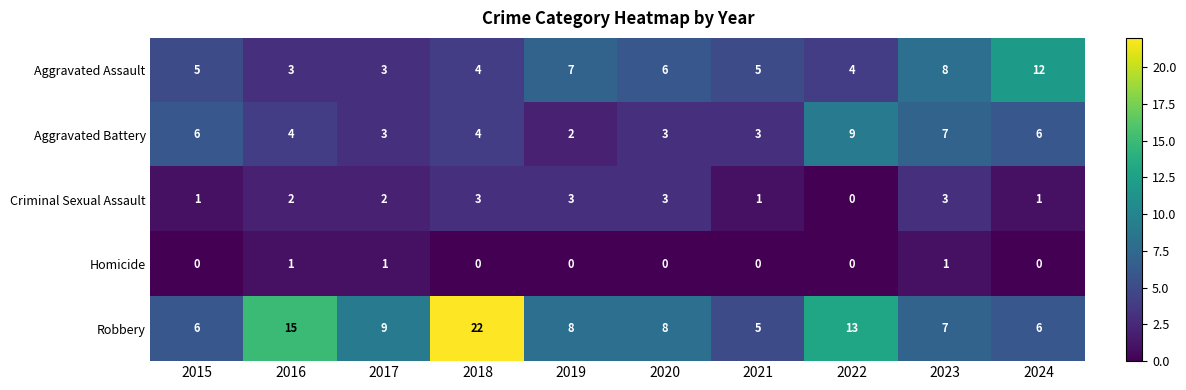

Count the Aggravated Battery values in the range 3 to 6.

7